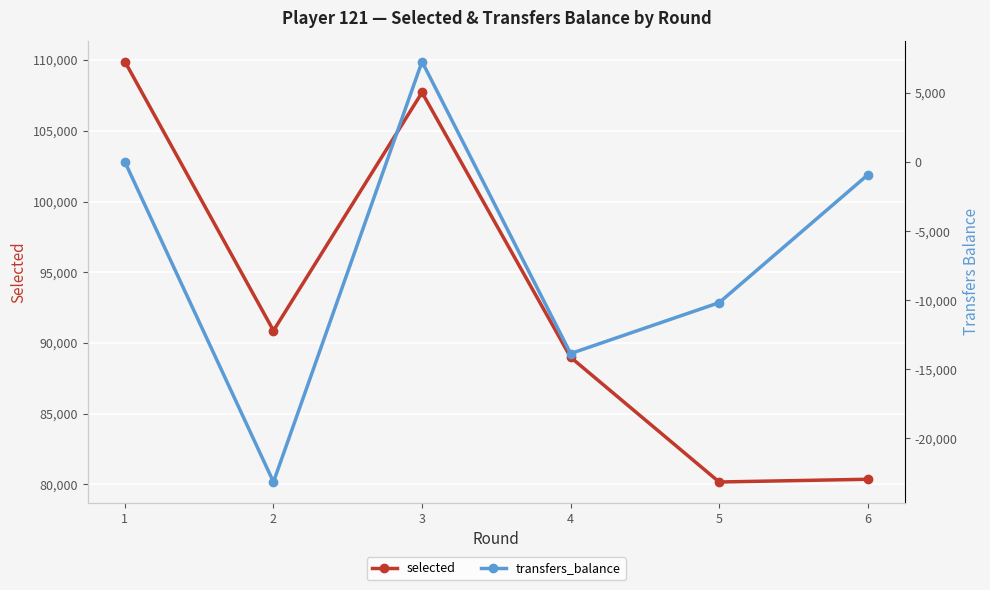

Where is the first local minimum for transfers_balance?

2